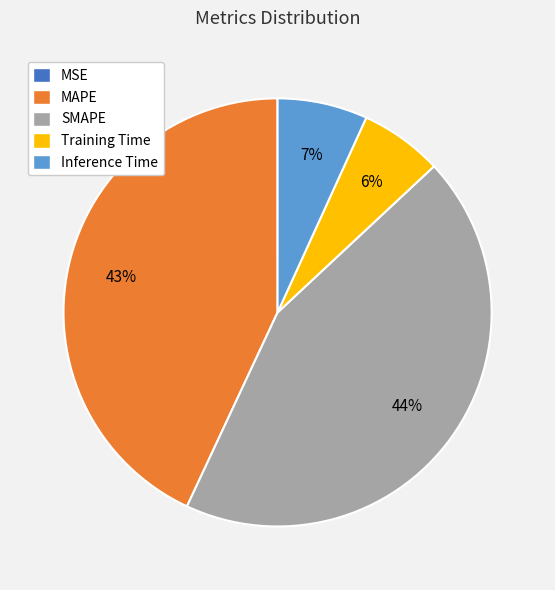

Is it true that MAPE is 43% of the pie?

True